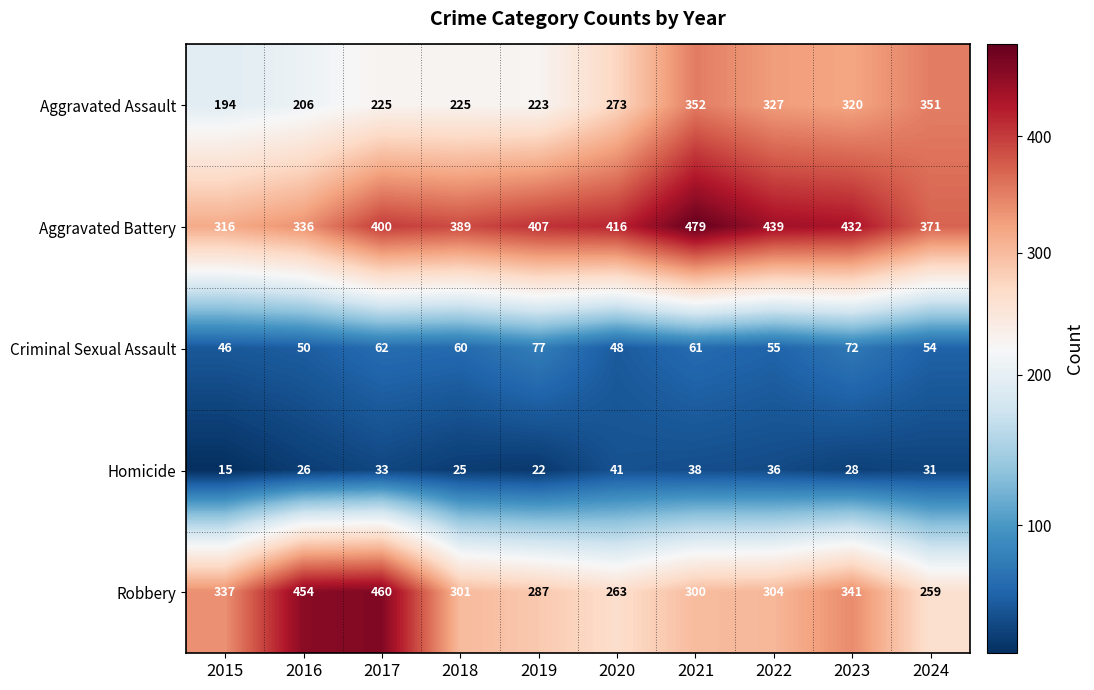

What is the maximum value shown in the chart?

479